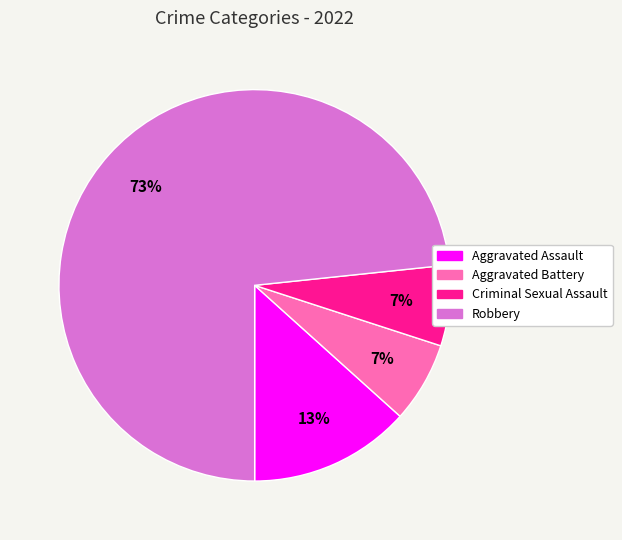

Do Aggravated Battery and Robbery together represent more than half of the pie?

Yes